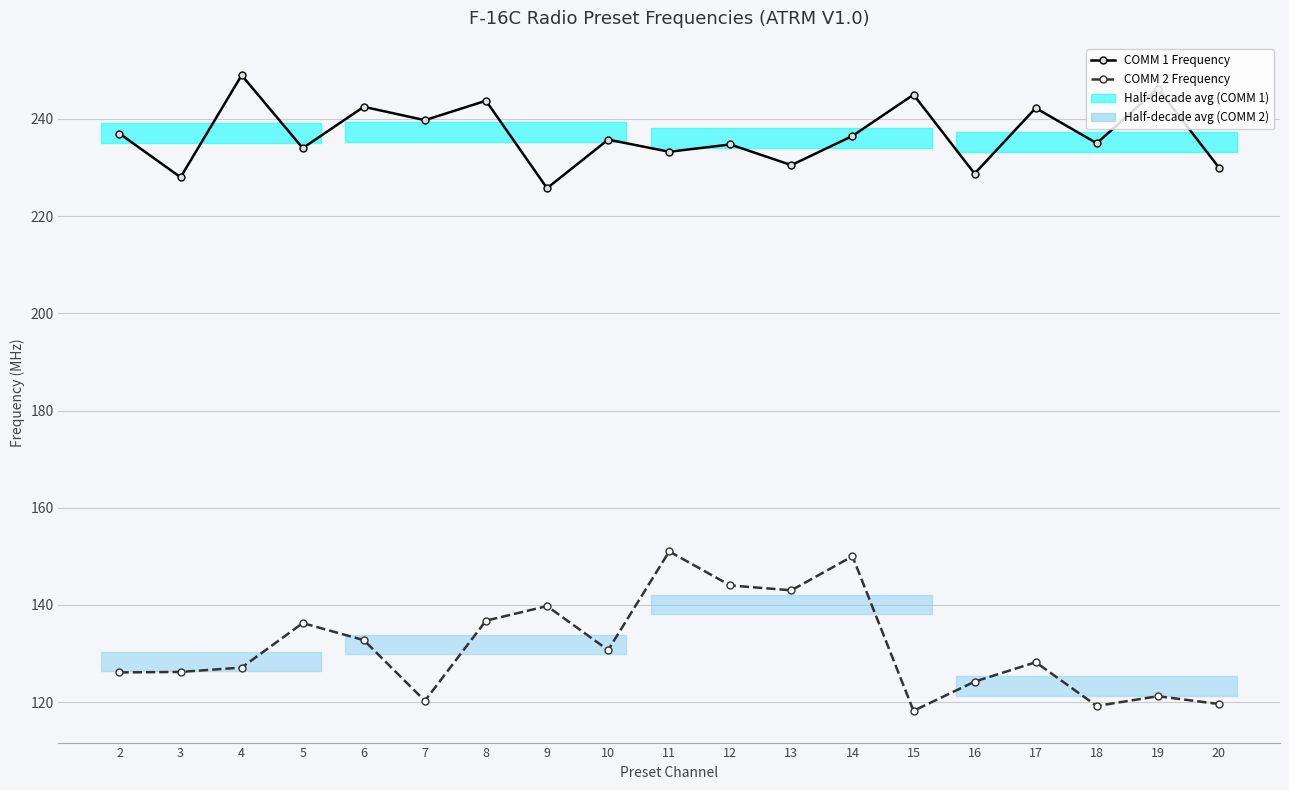

What is the difference between the maximum and minimum values in the COMM 1 Frequency series?

23.2